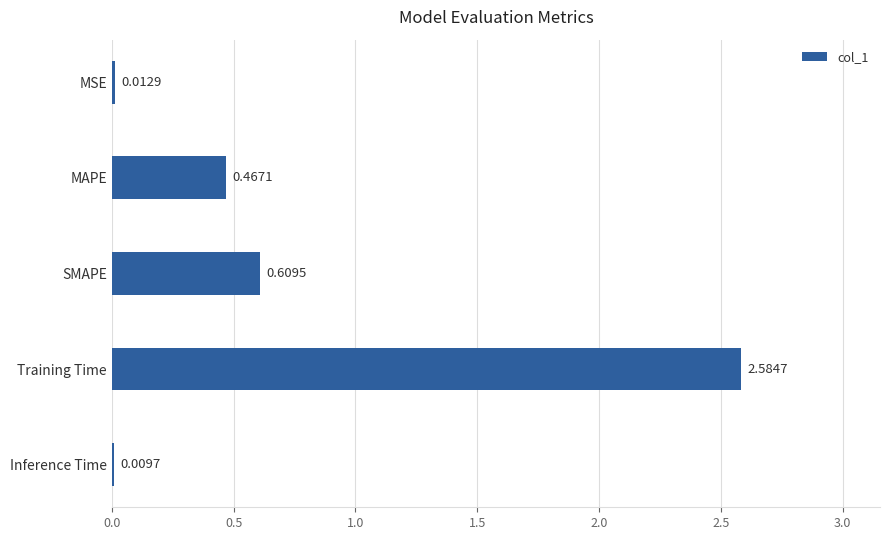

At which category does the chart reach its peak across all series?

Training Time